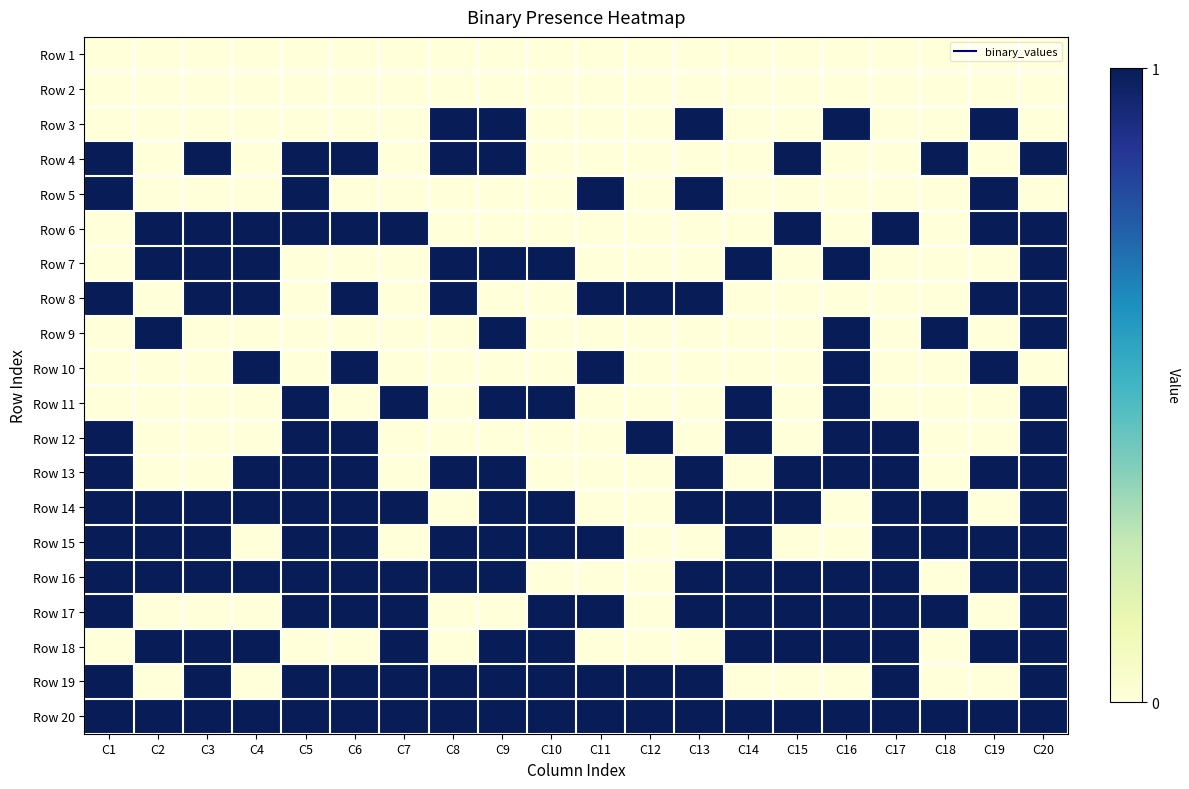

Reading left to right, list all the values displayed in this chart.

Row 1: C1=0	C2=0	C3=0	C4=0	C5=0	C6=0	C7=0	C8=0	C9=0	C10=0	C11=0	C12=0	C13=0	C14=0	C15=0	C16=0	C17=0	C18=0	C19=0	C20=0
Row 2: C1=0	C2=0	C3=0	C4=0	C5=0	C6=0	C7=0	C8=0	C9=0	C10=0	C11=0	C12=0	C13=0	C14=0	C15=0	C16=0	C17=0	C18=0	C19=0	C20=0
Row 3: C1=0	C2=0	C3=0	C4=0	C5=0	C6=0	C7=0	C8=1	C9=1	C10=0	C11=0	C12=0	C13=1	C14=0	C15=0	C16=1	C17=0	C18=0	C19=1	C20=0
Row 4: C1=1	C2=0	C3=1	C4=0	C5=1	C6=1	C7=0	C8=1	C9=1	C10=0	C11=0	C12=0	C13=0	C14=0	C15=1	C16=0	C17=0	C18=1	C19=0	C20=1
Row 5: C1=1	C2=0	C3=0	C4=0	C5=1	C6=0	C7=0	C8=0	C9=0	C10=0	C11=1	C12=0	C13=1	C14=0	C15=0	C16=0	C17=0	C18=0	C19=1	C20=0
Row 6: C1=0	C2=1	C3=1	C4=1	C5=1	C6=1	C7=1	C8=0	C9=0	C10=0	C11=0	C12=0	C13=0	C14=0	C15=1	C16=0	C17=1	C18=0	C19=1	C20=1
Row 7: C1=0	C2=1	C3=1	C4=1	C5=0	C6=0	C7=0	C8=1	C9=1	C10=1	C11=0	C12=0	C13=0	C14=1	C15=0	C16=1	C17=0	C18=0	C19=0	C20=1
Row 8: C1=1	C2=0	C3=1	C4=1	C5=0	C6=1	C7=0	C8=1	C9=0	C10=0	C11=1	C12=1	C13=1	C14=0	C15=0	C16=0	C17=0	C18=0	C19=1	C20=1
Row 9: C1=0	C2=1	C3=0	C4=0	C5=0	C6=0	C7=0	C8=0	C9=1	C10=0	C11=0	C12=0	C13=0	C14=0	C15=0	C16=1	C17=0	C18=1	C19=0	C20=1
Row 10: C1=0	C2=0	C3=0	C4=1	C5=0	C6=1	C7=0	C8=0	C9=0	C10=0	C11=1	C12=0	C13=0	C14=0	C15=0	C16=1	C17=0	C18=0	C19=1	C20=0
Row 11: C1=0	C2=0	C3=0	C4=0	C5=1	C6=0	C7=1	C8=0	C9=1	C10=1	C11=0	C12=0	C13=0	C14=1	C15=0	C16=1	C17=0	C18=0	C19=0	C20=1
Row 12: C1=1	C2=0	C3=0	C4=0	C5=1	C6=1	C7=0	C8=0	C9=0	C10=0	C11=0	C12=1	C13=0	C14=1	C15=0	C16=1	C17=1	C18=0	C19=0	C20=1
Row 13: C1=1	C2=0	C3=0	C4=1	C5=1	C6=1	C7=0	C8=1	C9=1	C10=0	C11=0	C12=0	C13=1	C14=0	C15=1	C16=1	C17=1	C18=0	C19=1	C20=1
Row 14: C1=1	C2=1	C3=1	C4=1	C5=1	C6=1	C7=1	C8=0	C9=1	C10=1	C11=0	C12=0	C13=1	C14=1	C15=1	C16=0	C17=1	C18=1	C19=0	C20=1
Row 15: C1=1	C2=1	C3=1	C4=0	C5=1	C6=1	C7=0	C8=1	C9=1	C10=1	C11=1	C12=0	C13=0	C14=1	C15=0	C16=0	C17=1	C18=1	C19=1	C20=1
Row 16: C1=1	C2=1	C3=1	C4=1	C5=1	C6=1	C7=1	C8=1	C9=1	C10=0	C11=0	C12=0	C13=1	C14=1	C15=1	C16=1	C17=1	C18=0	C19=1	C20=1
Row 17: C1=1	C2=0	C3=0	C4=0	C5=1	C6=1	C7=1	C8=0	C9=0	C10=1	C11=1	C12=0	C13=1	C14=1	C15=1	C16=1	C17=1	C18=1	C19=0	C20=1
Row 18: C1=0	C2=1	C3=1	C4=1	C5=0	C6=0	C7=1	C8=0	C9=1	C10=1	C11=0	C12=0	C13=0	C14=1	C15=1	C16=1	C17=1	C18=0	C19=1	C20=1
Row 19: C1=1	C2=0	C3=1	C4=0	C5=1	C6=1	C7=1	C8=1	C9=1	C10=1	C11=1	C12=1	C13=1	C14=0	C15=0	C16=0	C17=1	C18=0	C19=0	C20=1
Row 20: C1=1	C2=1	C3=1	C4=1	C5=1	C6=1	C7=1	C8=1	C9=1	C10=1	C11=1	C12=1	C13=1	C14=1	C15=1	C16=1	C17=1	C18=1	C19=1	C20=1